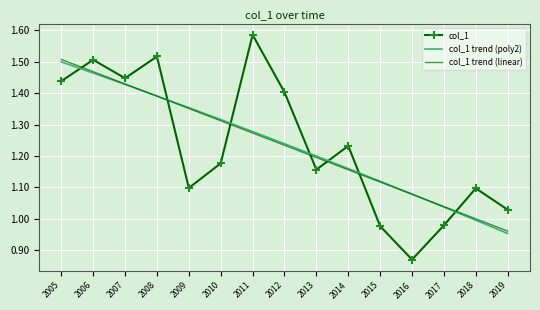

What is the sum of the col_1 trend (linear) values at 2014 and 2019?

2.1